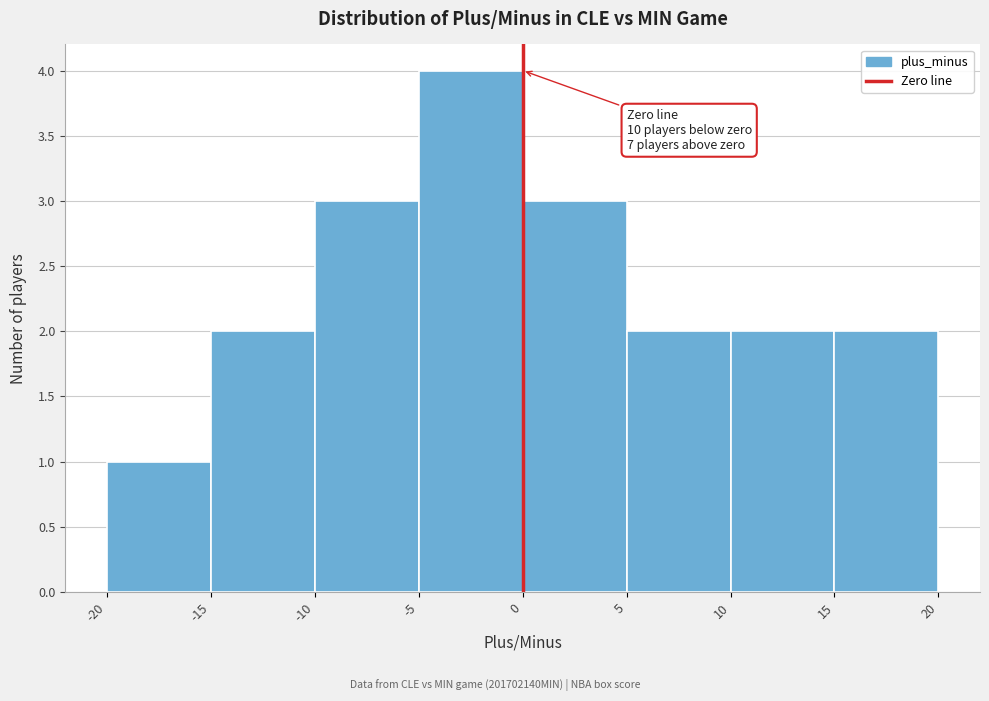

Which range on the x-axis has the tallest bar?

-5 to 0